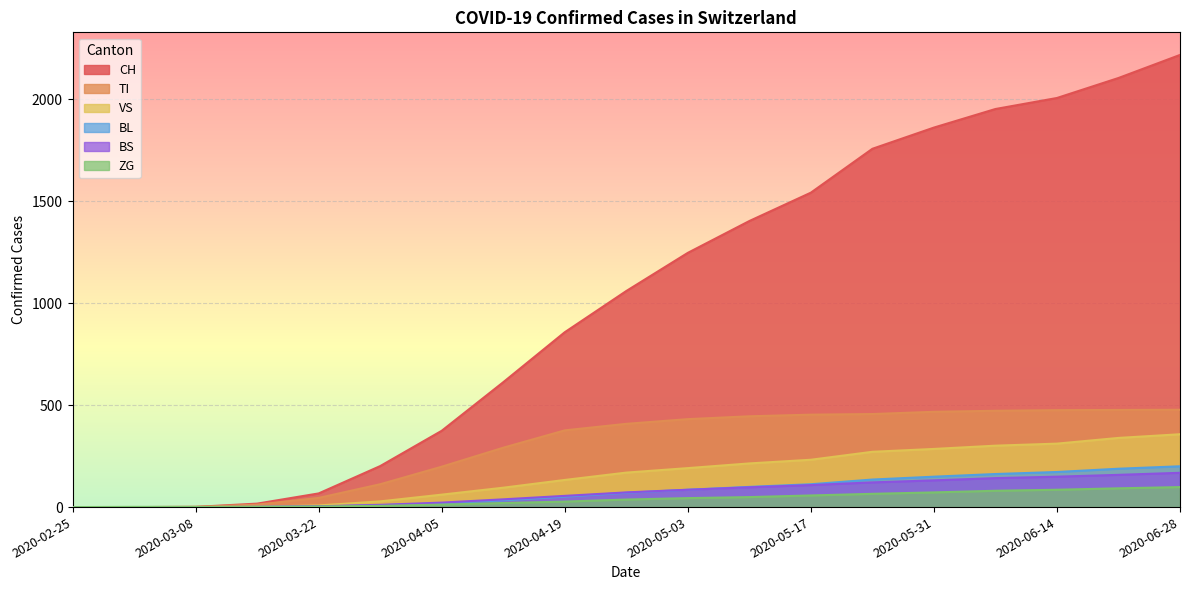

How many lines are shown in the chart?

6